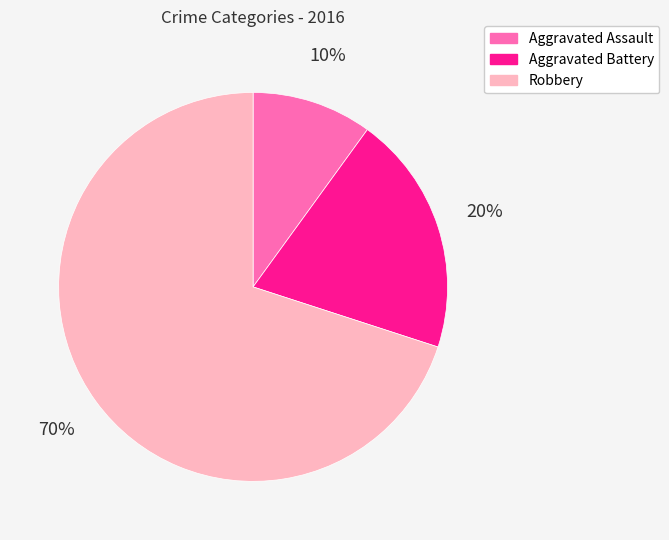

Do Aggravated Assault and Robbery together represent more than half of the pie?

Yes